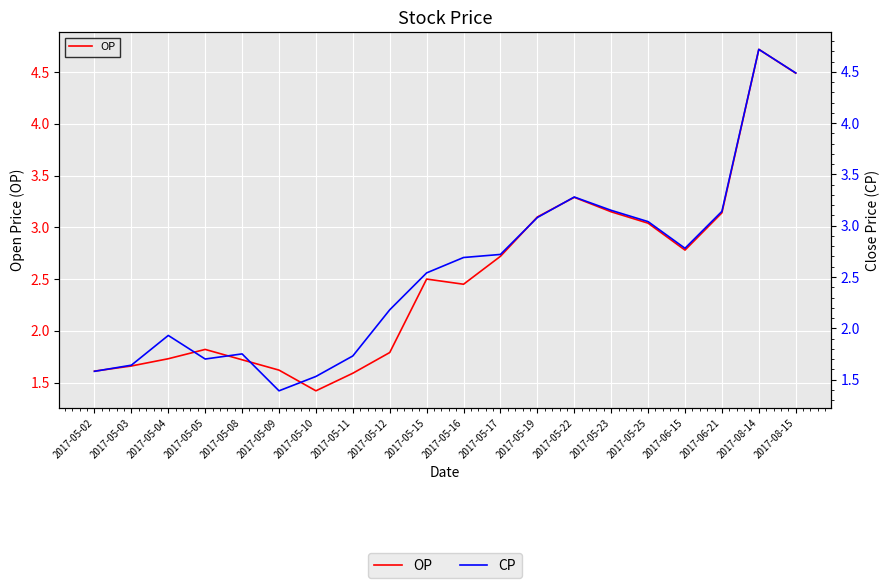

List the labels in order of OP value, smallest first.

2017-05-10, 2017-05-11, 2017-05-02, 2017-05-09, 2017-05-03, 2017-05-08, 2017-05-04, 2017-05-12, 2017-05-05, 2017-05-16, 2017-05-15, 2017-05-17, 2017-06-15, 2017-05-25, 2017-05-19, 2017-06-21, 2017-05-23, 2017-05-22, 2017-08-15, 2017-08-14